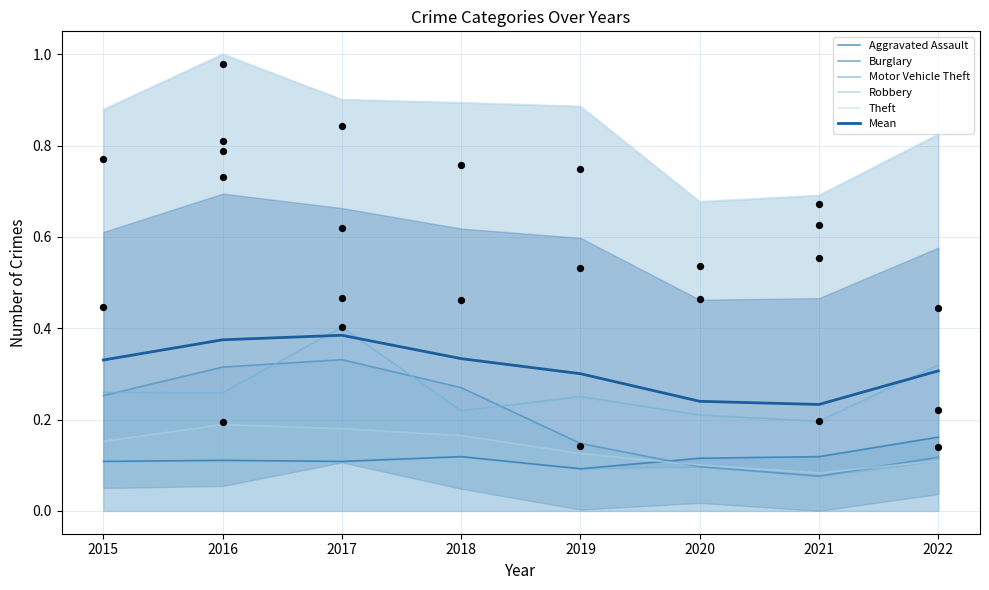

At how many categories does at least one series exceed 0?

8